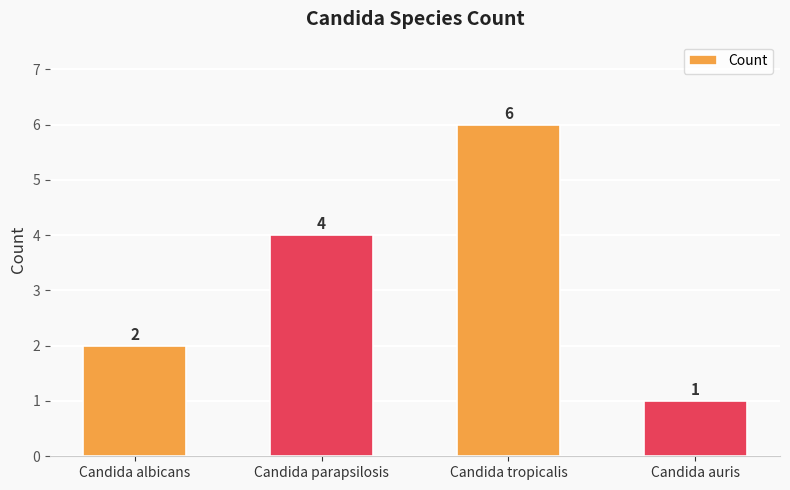

What is the ratio of the value at Candida albicans to the value at Candida auris?

2.0